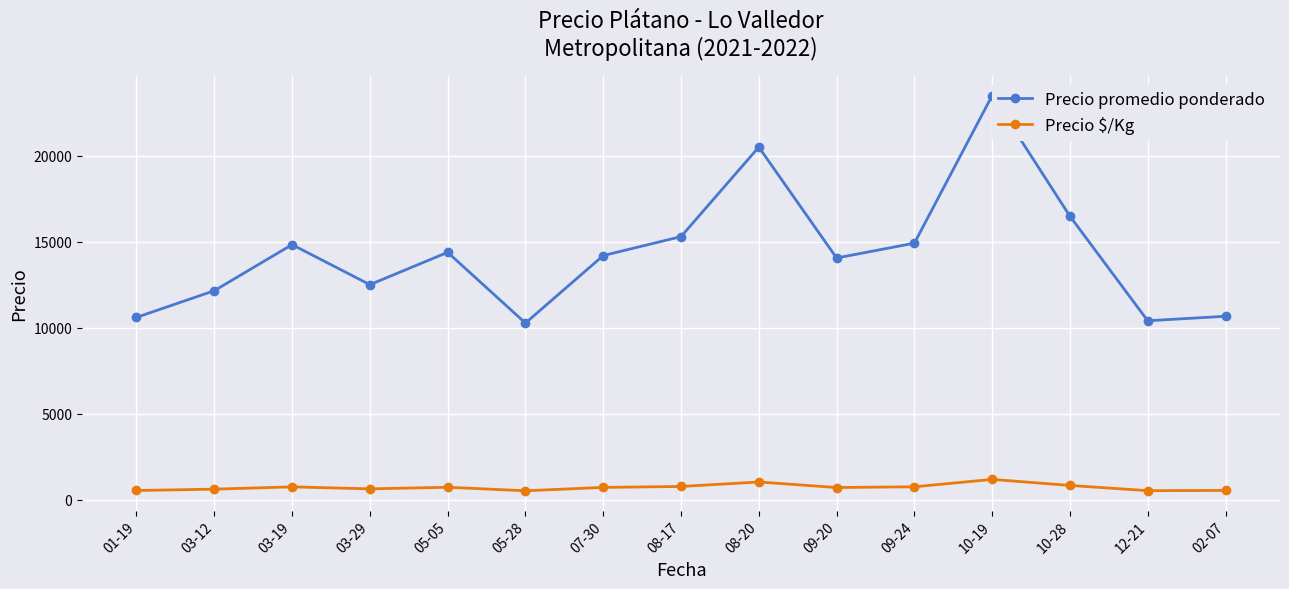

True or false: Precio promedio ponderado and Precio $/Kg cross at least once.

False